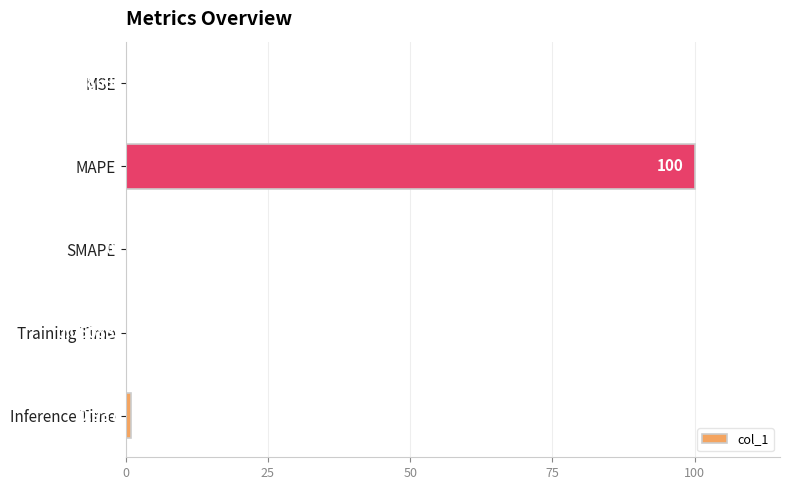

At which label is the value closest to 50?

Inference Time